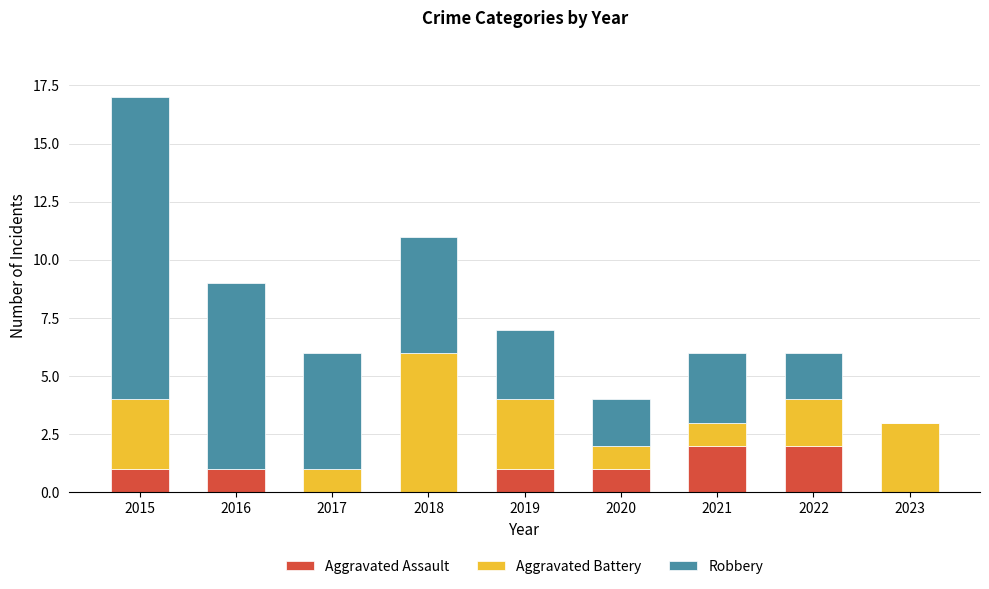

What is the total value across all series at 2016?

9